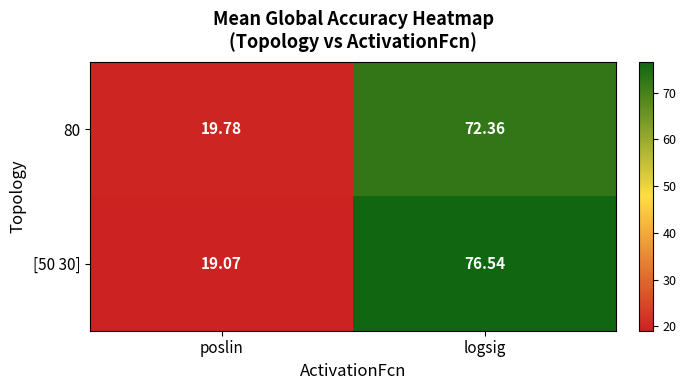

What is the spread (max minus min) of values at logsig?

4.2